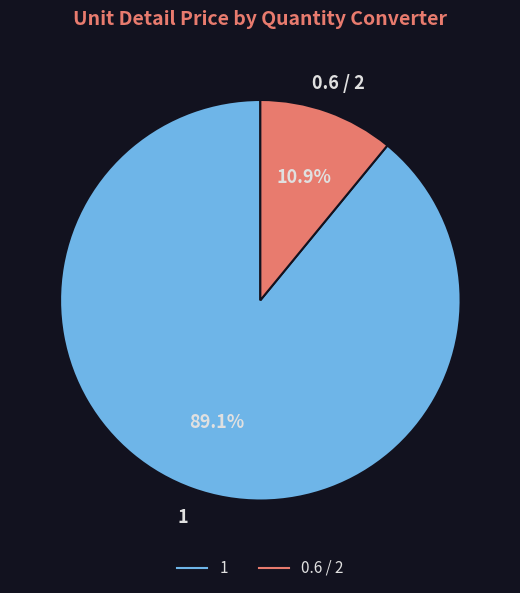

Is there any slice that represents more than half of the pie?

Yes